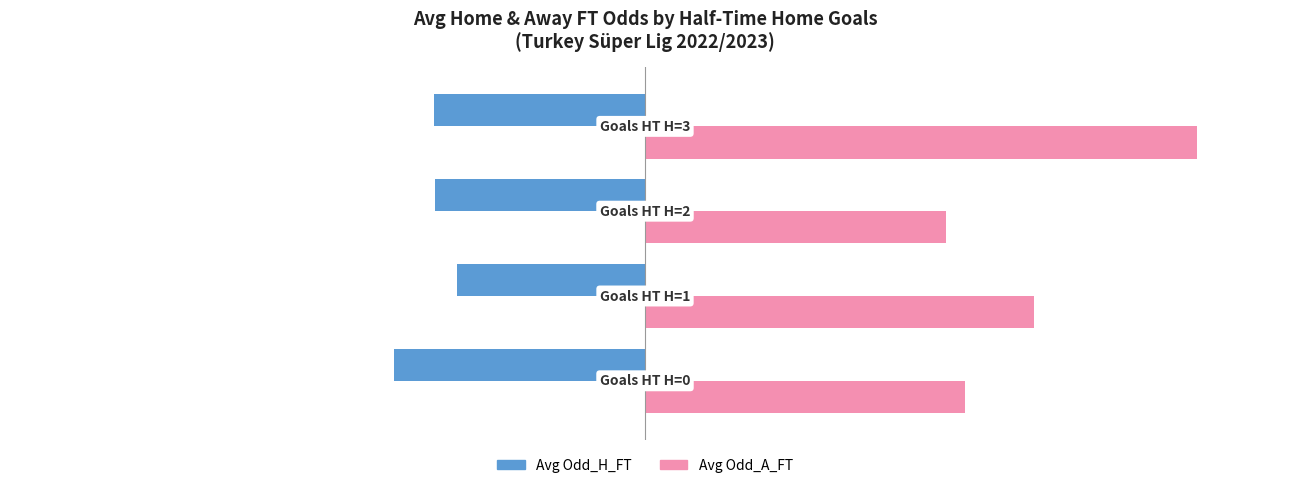

Which series has the largest total across all categories?

Avg Odd_A_FT